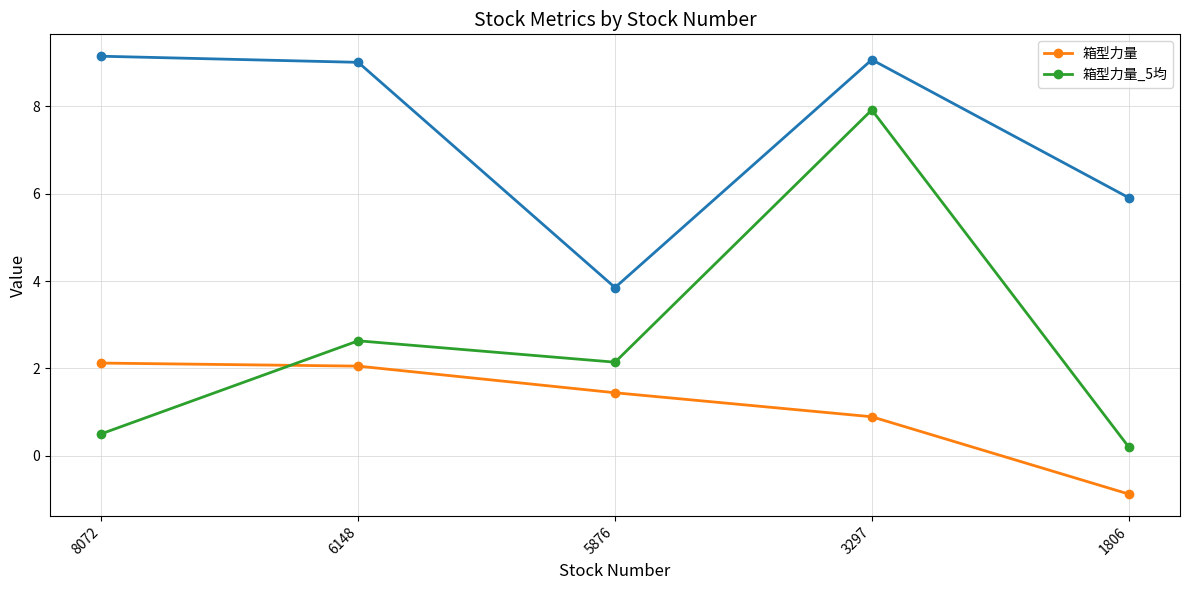

After their last crossing, which series has the higher values: 箱型力量_5均 or 箱型力量?

箱型力量_5均